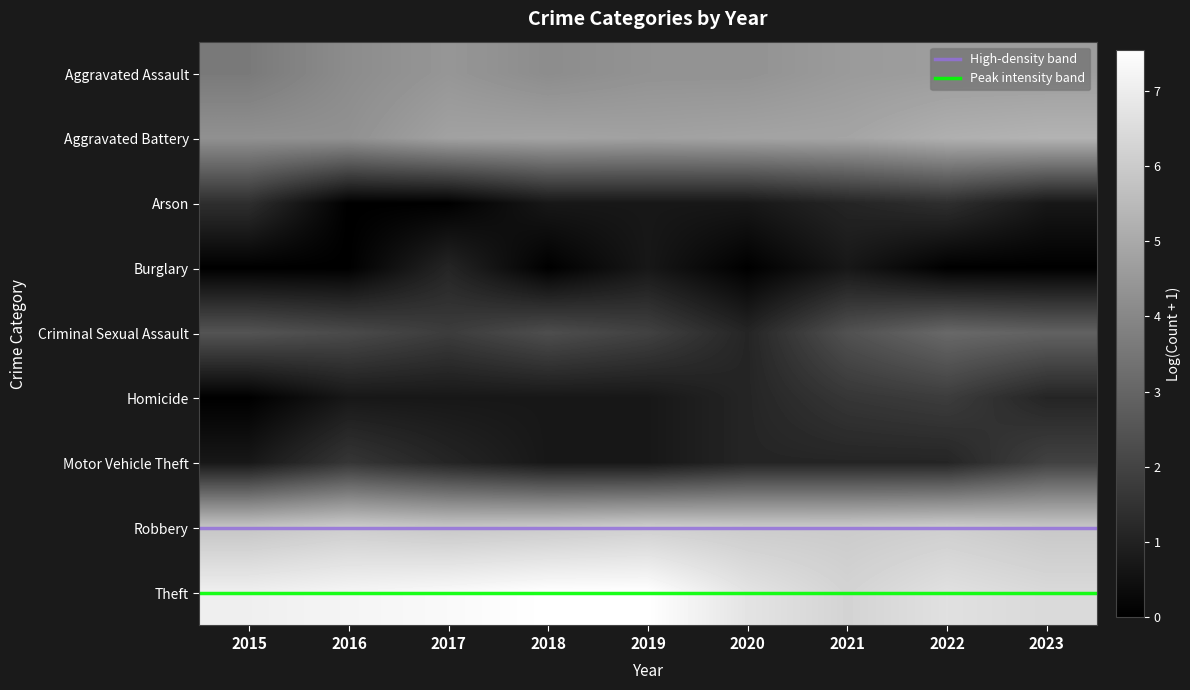

List the labels in order of Aggravated Assault value, largest first.

2022, 2023, 2021, 2017, 2020, 2019, 2018, 2016, 2015